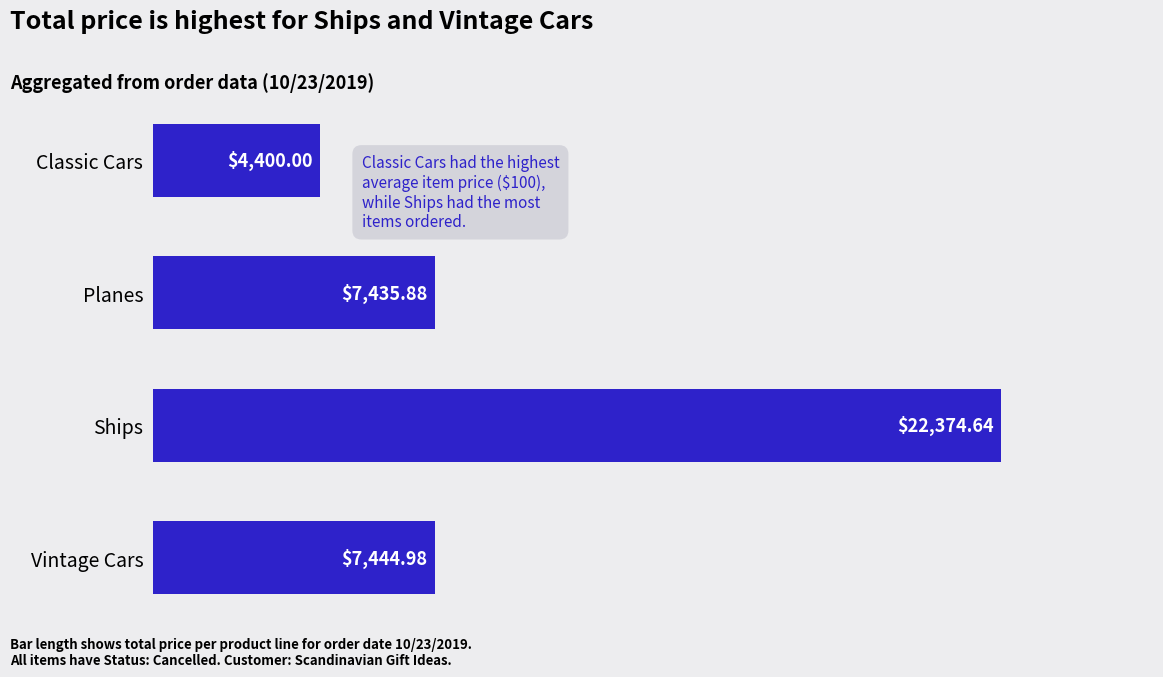

Which has a higher value, Classic Cars or Ships?

Ships